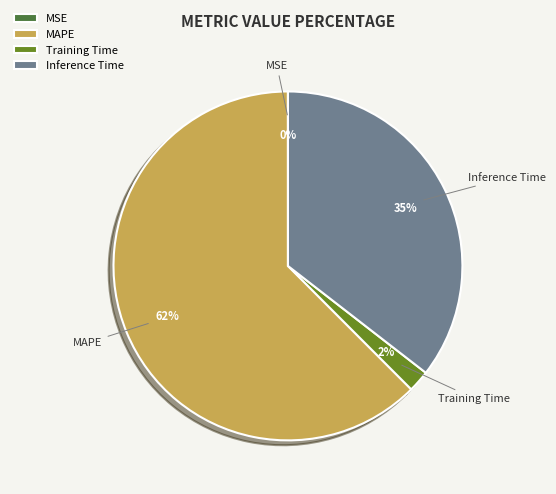

Do Inference Time and MAPE together represent more than half of the pie?

Yes